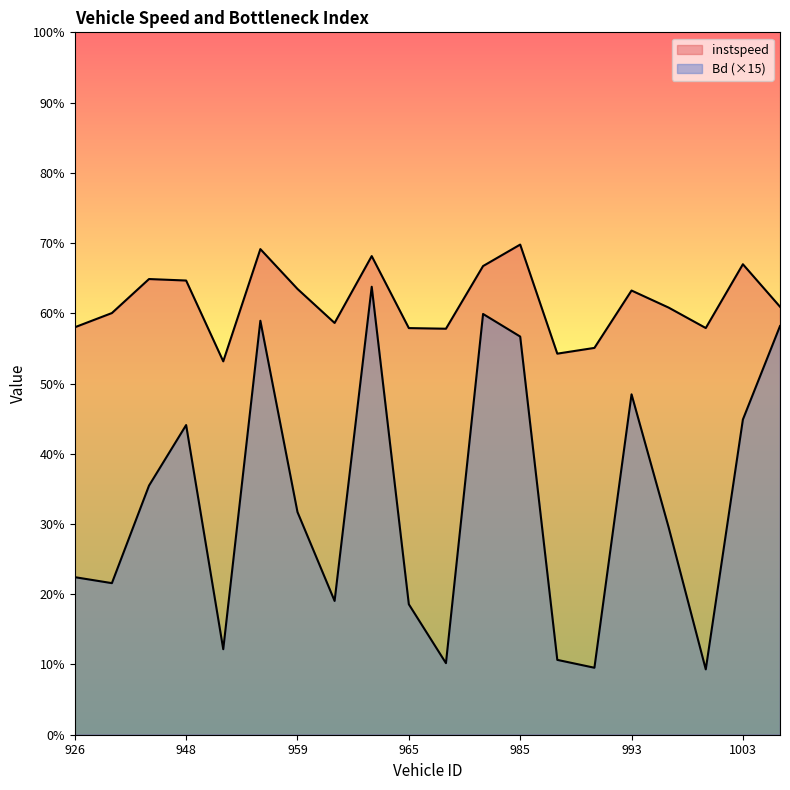

What is the sum of the instspeed values at 962 and 1003?

25.1